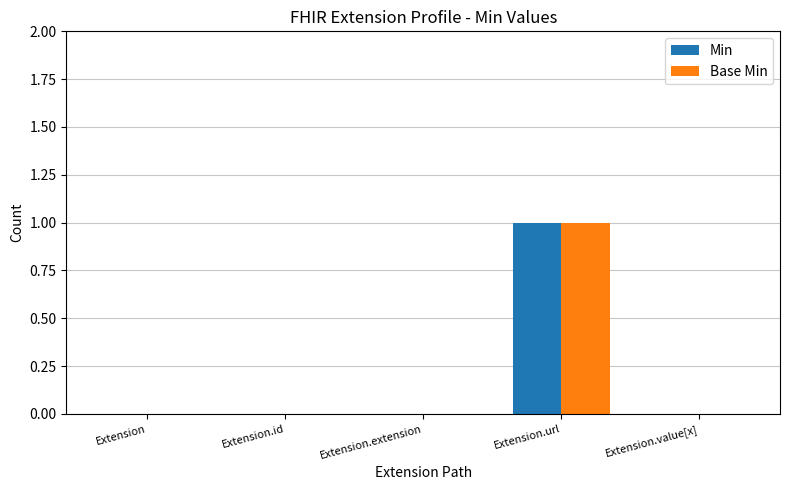

The value of Base Min at Extension.extension is 1. True or false?

False